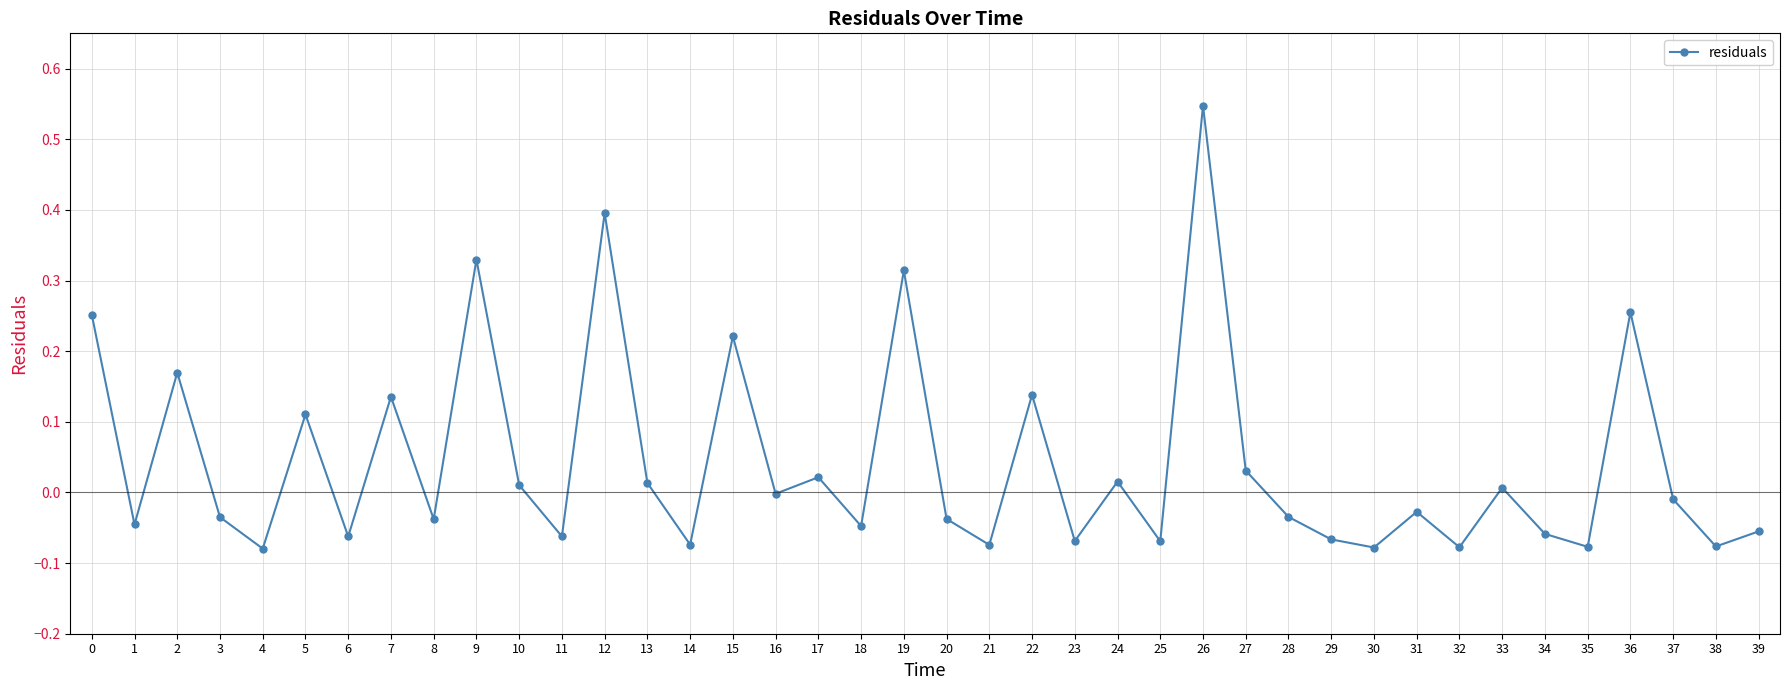

Is this an area chart (filled region under the line)?

No